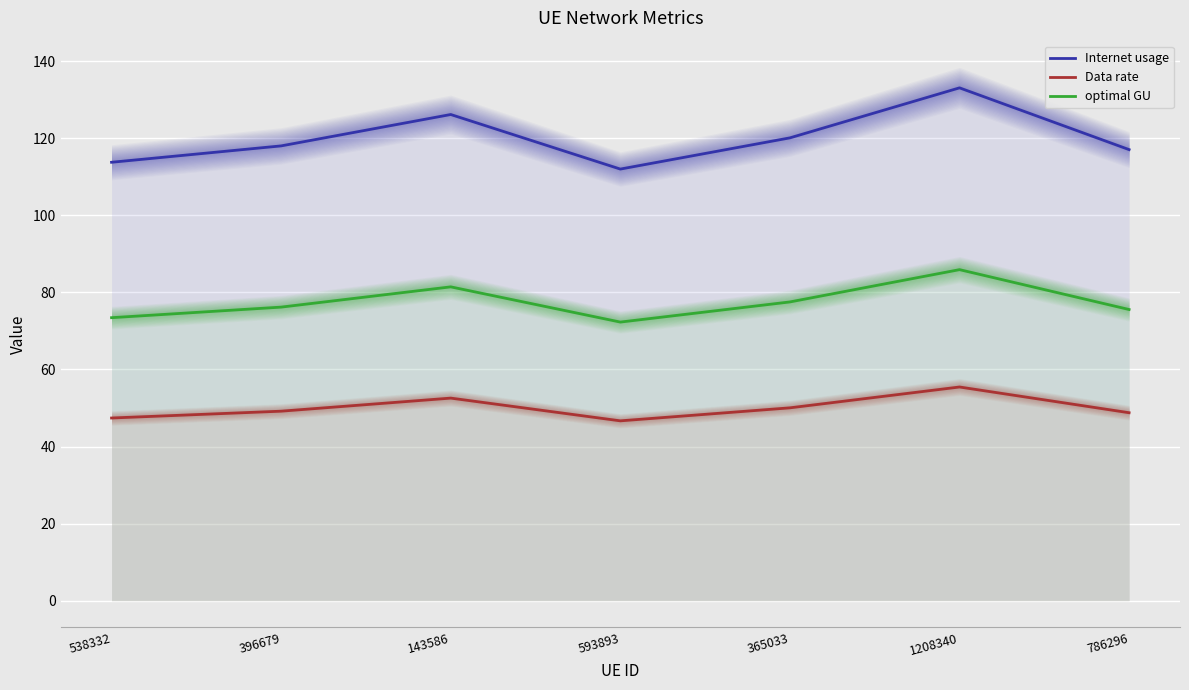

Reading right to left, extract all data points from this chart.

Internet usage: 117.0	133.1	120.1	112.0	126.1	118.0	113.7
Data rate: 48.8	55.4	50.0	46.7	52.6	49.2	47.4
optimal GU: 75.5	85.9	77.5	72.3	81.4	76.2	73.4